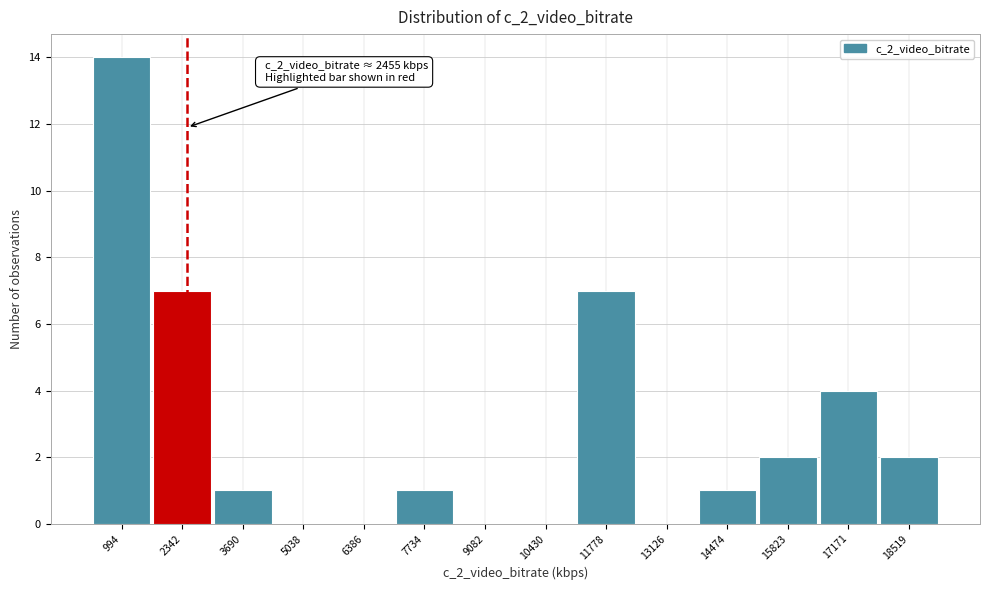

Which range on the x-axis has the tallest bar?

400 to 1800